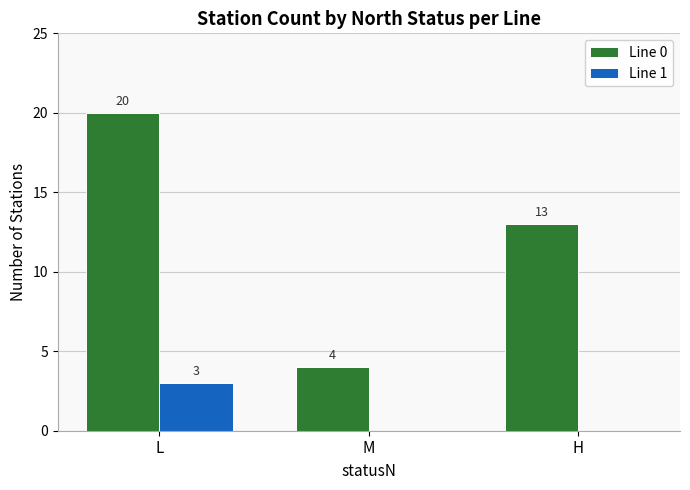

What is the total value across all series at M?

4